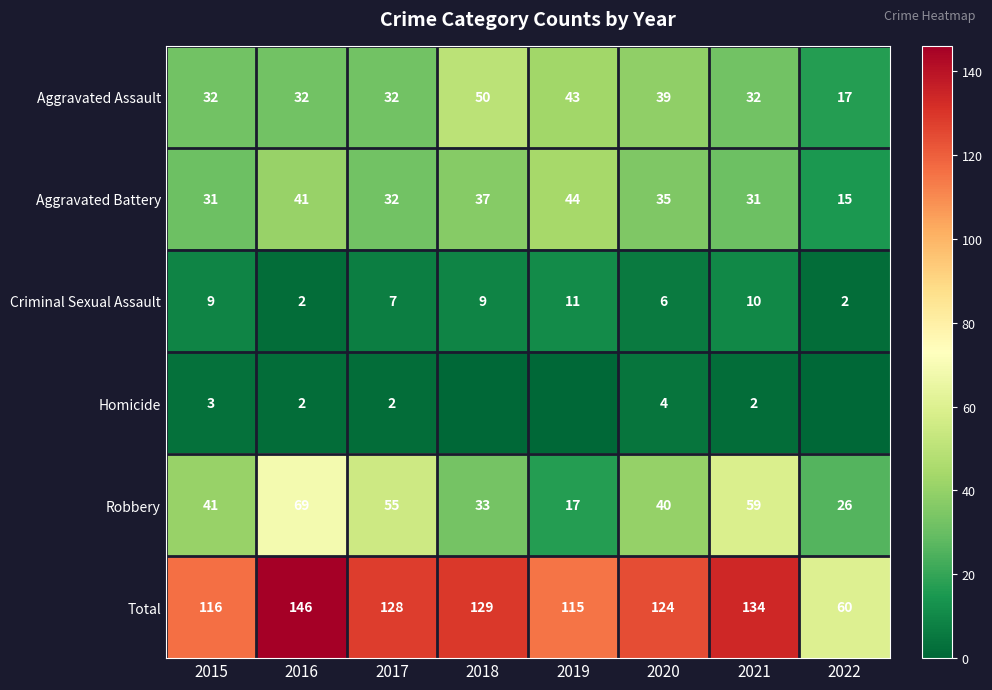

How many data points does each series have?

8